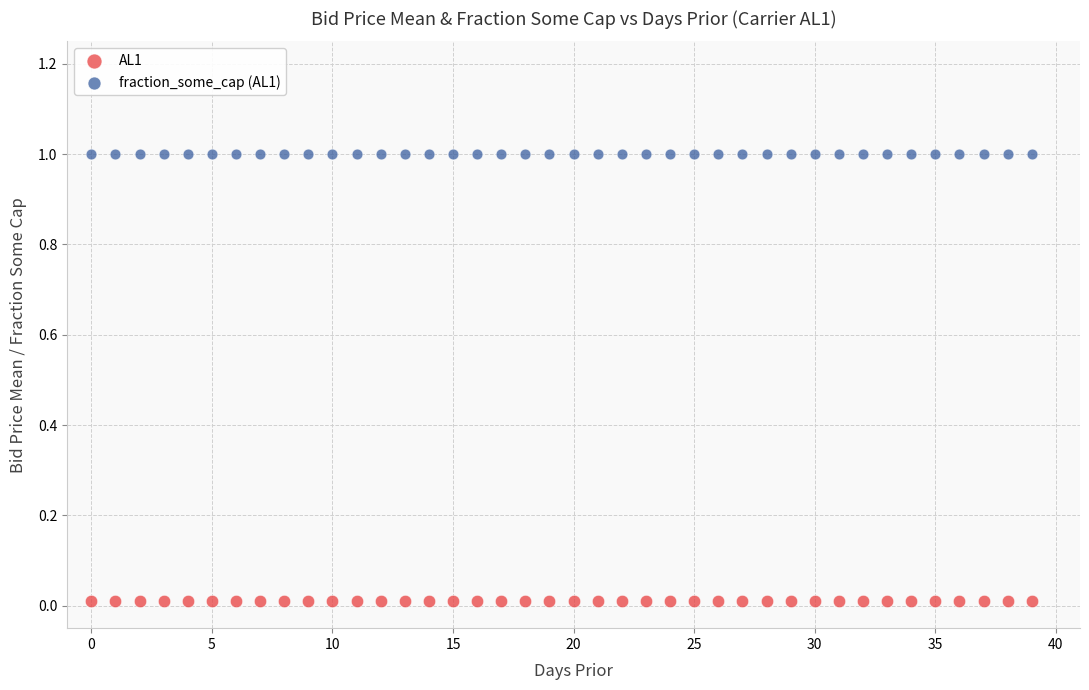

Which series reaches the maximum Y coordinate?

fraction_some_cap (AL1)